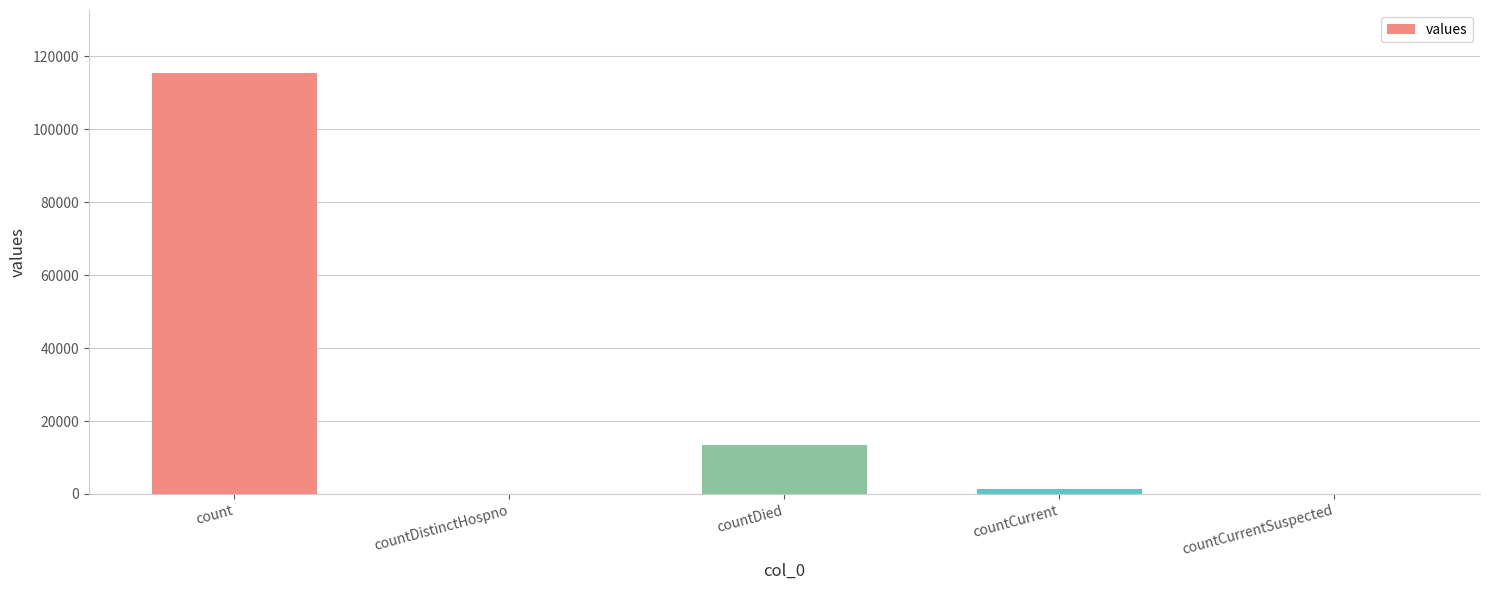

Between countCurrentSuspected and countDied, which is larger?

countDied